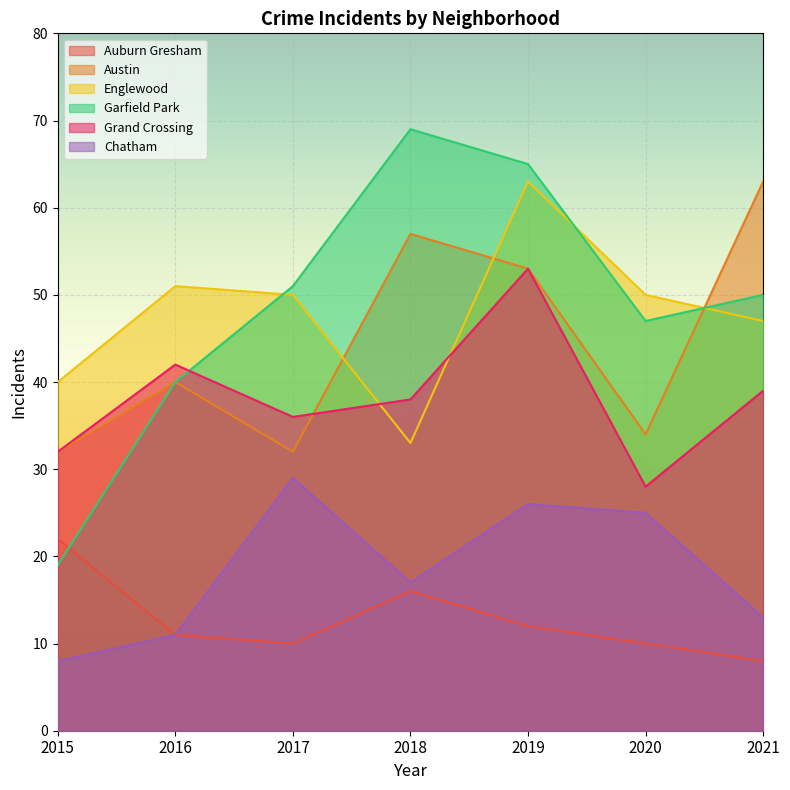

Where is the first local maximum for Austin?

2016